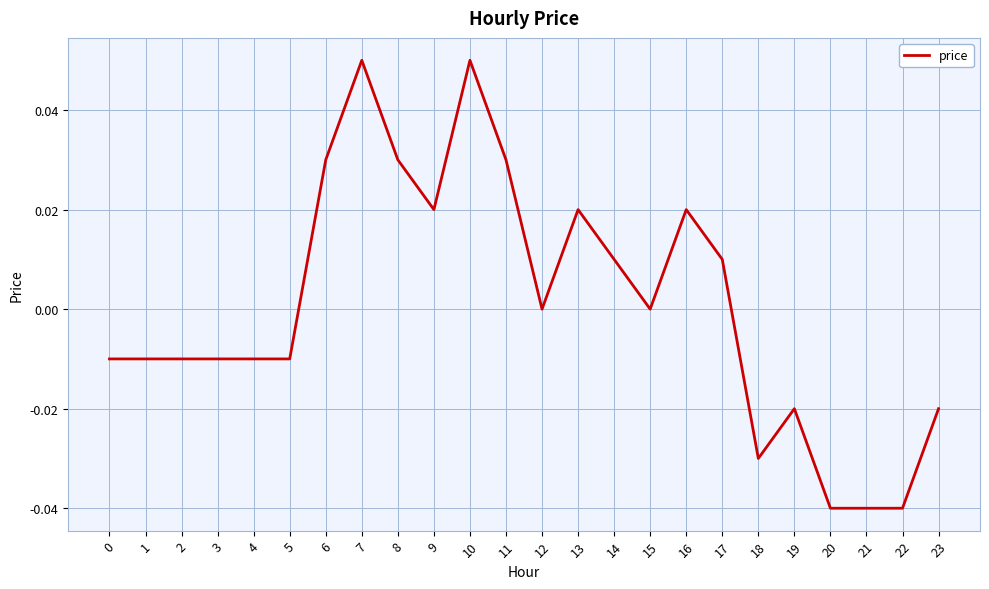

The chart shows a value of 0.0 at 17. True or false?

True